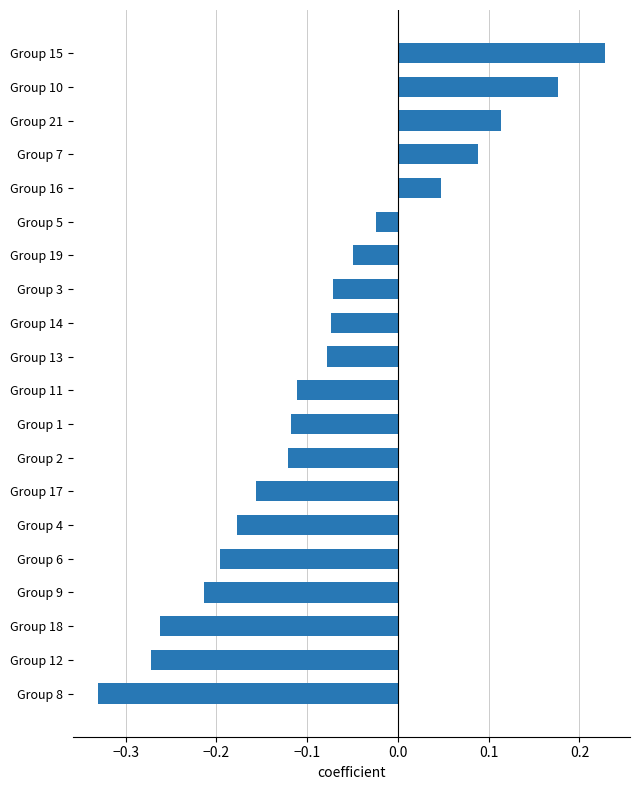

What is the difference between the maximum and minimum values?

0.6